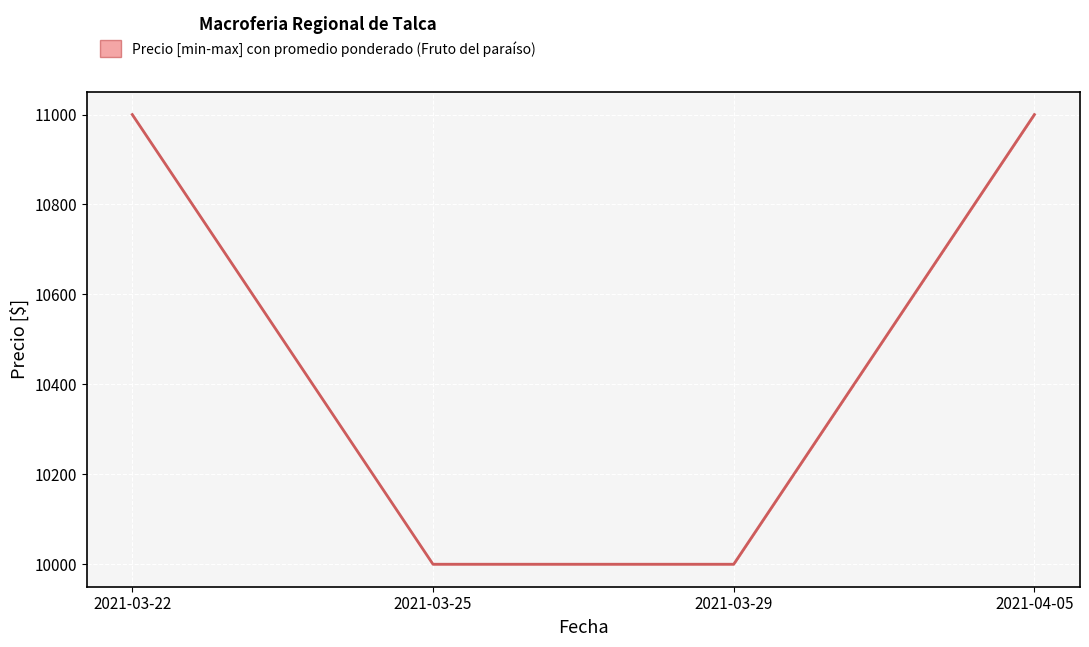

What is the smallest value displayed?

10000